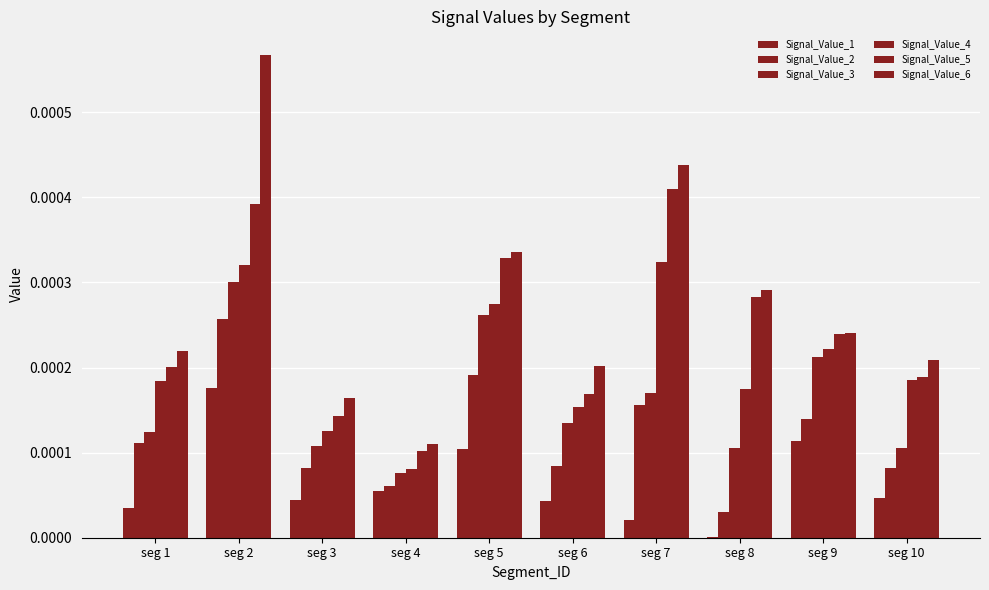

Are the bars grouped side by side (vs. stacked)?

Yes